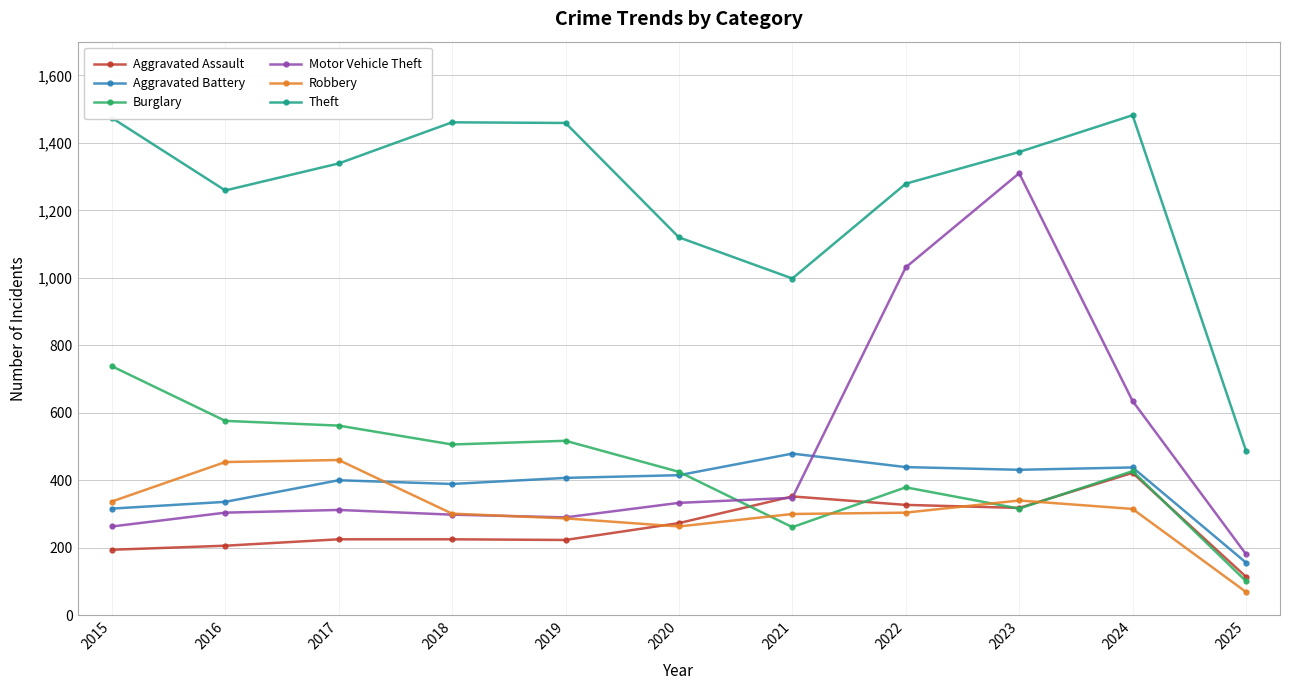

What is the value of the Motor Vehicle Theft point at the 10th from the left?

635